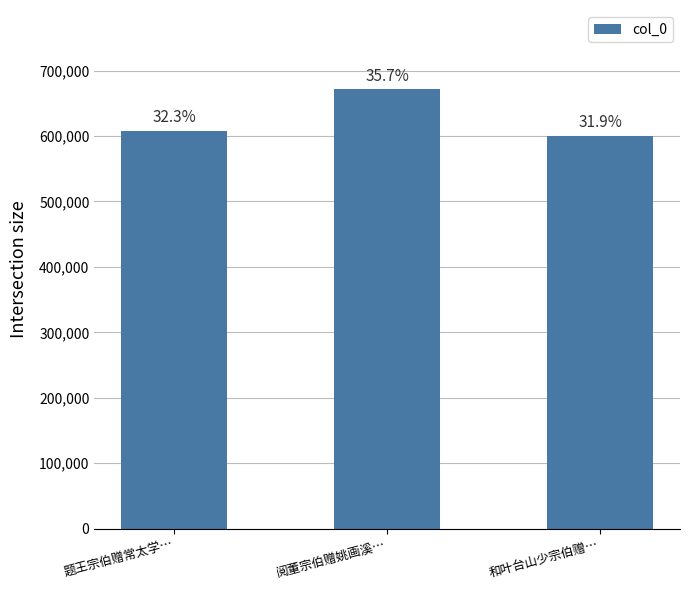

Are the bars horizontal?

No